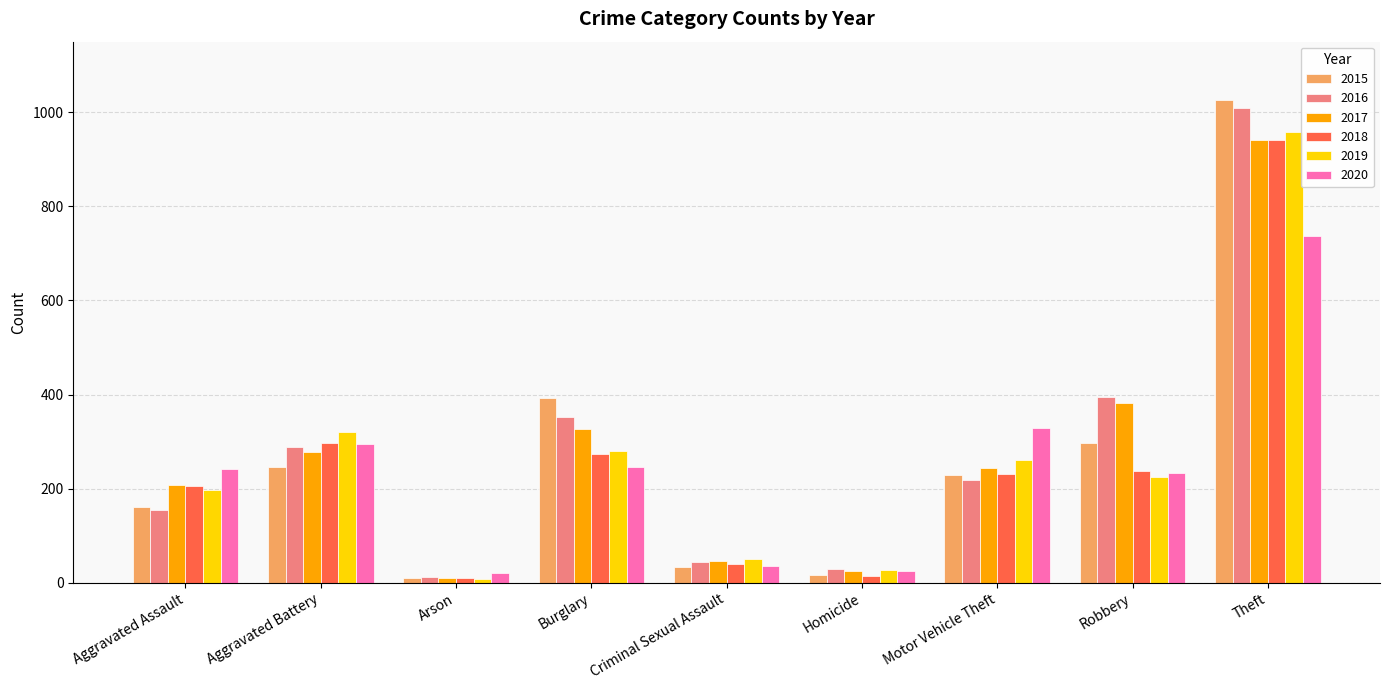

Does the chart contain stacked bars?

No